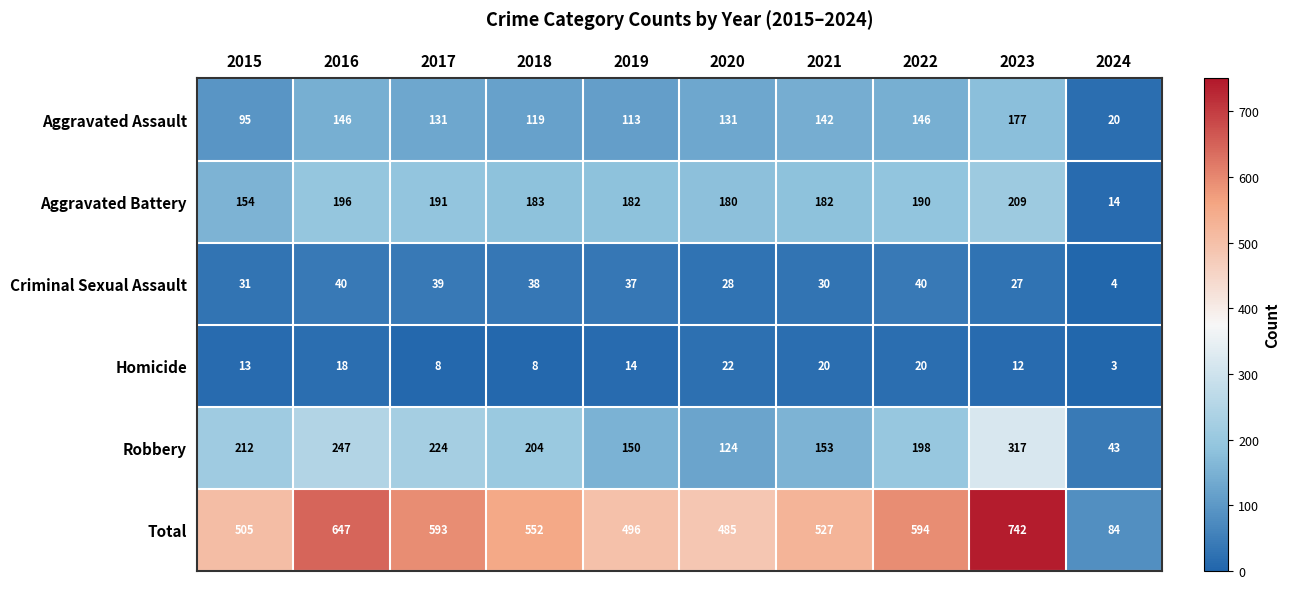

Which series changed the most between 2016 and 2023?

Total